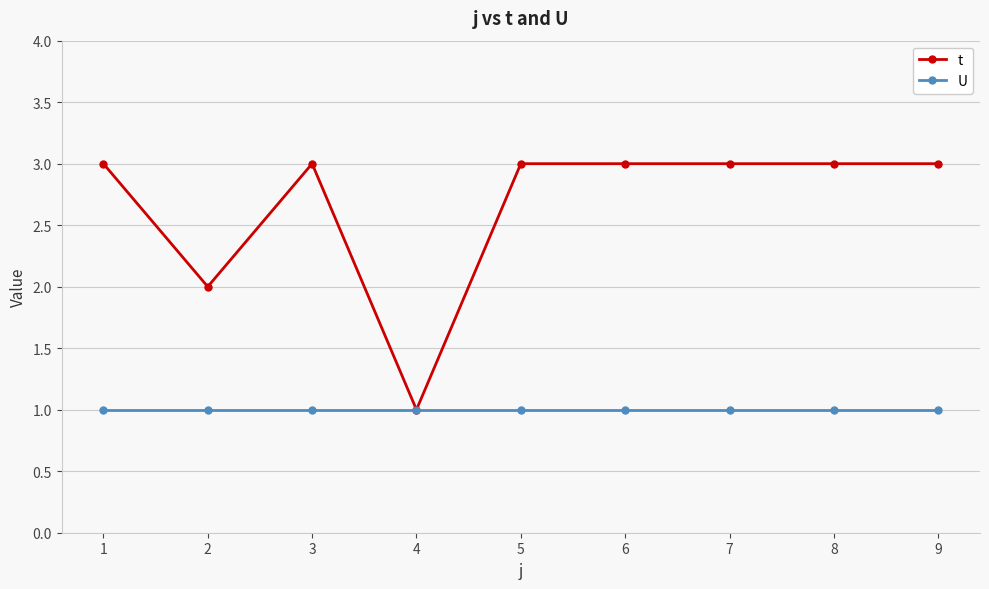

Rank the series by their average value, from highest to lowest.

t, U